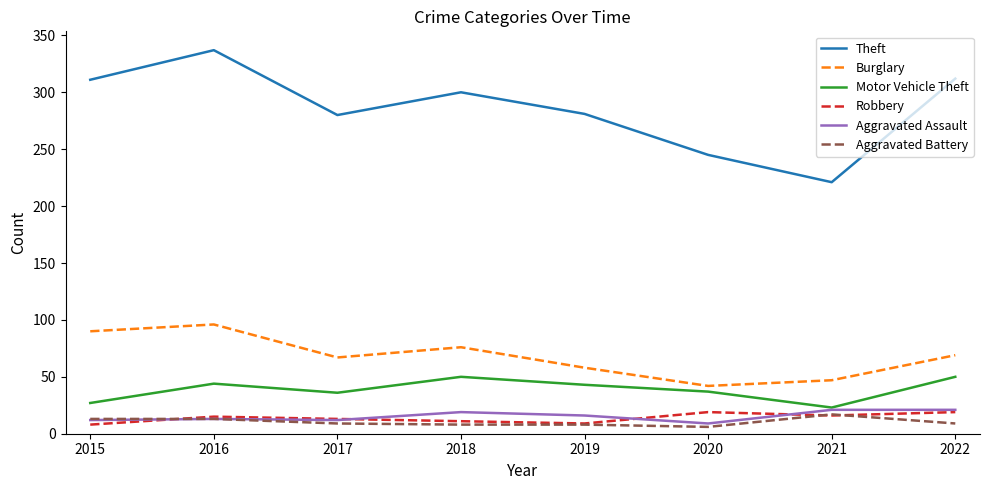

At which category does the chart reach its peak across all series?

2016